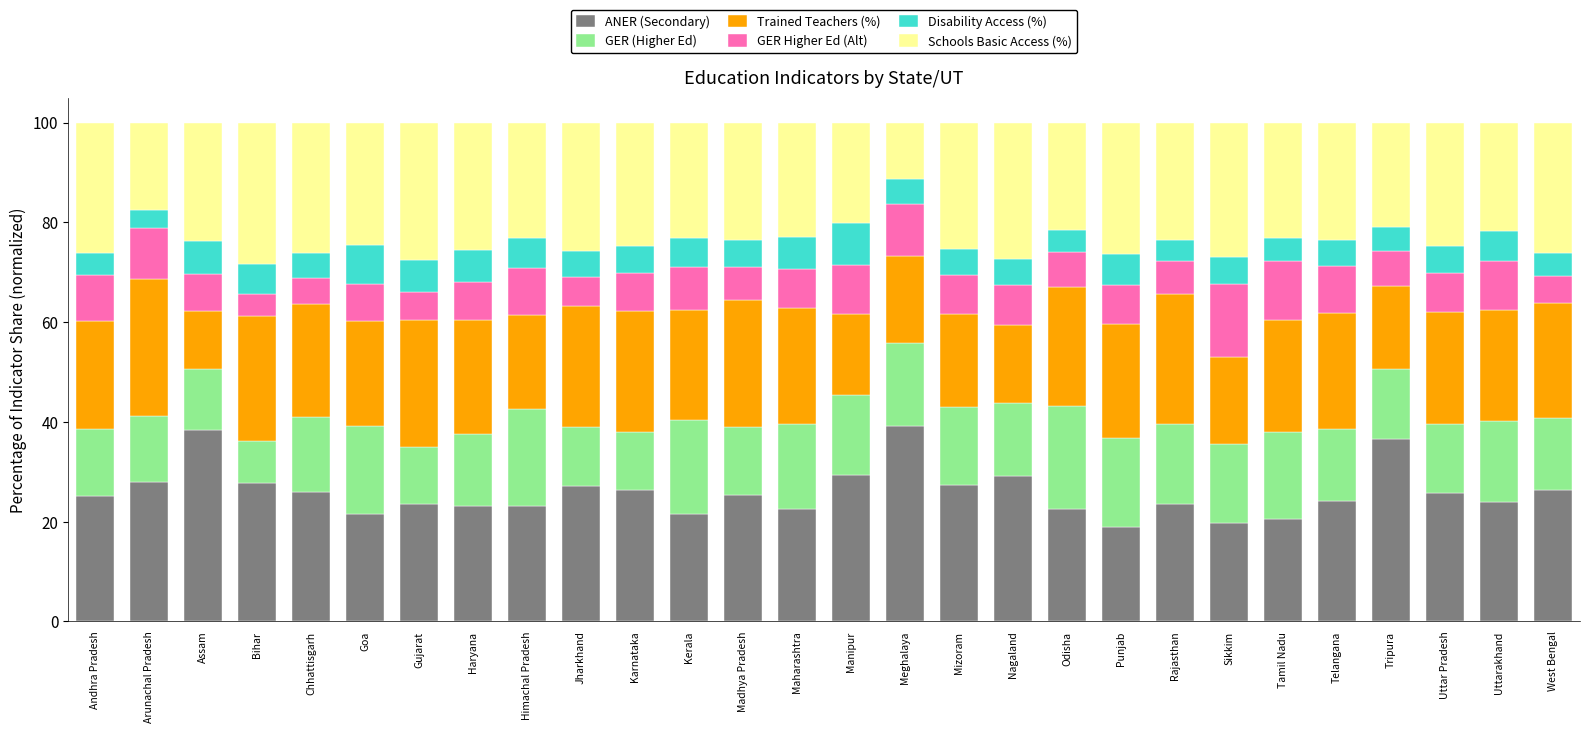

What is the total value across all series at Goa?

100.0